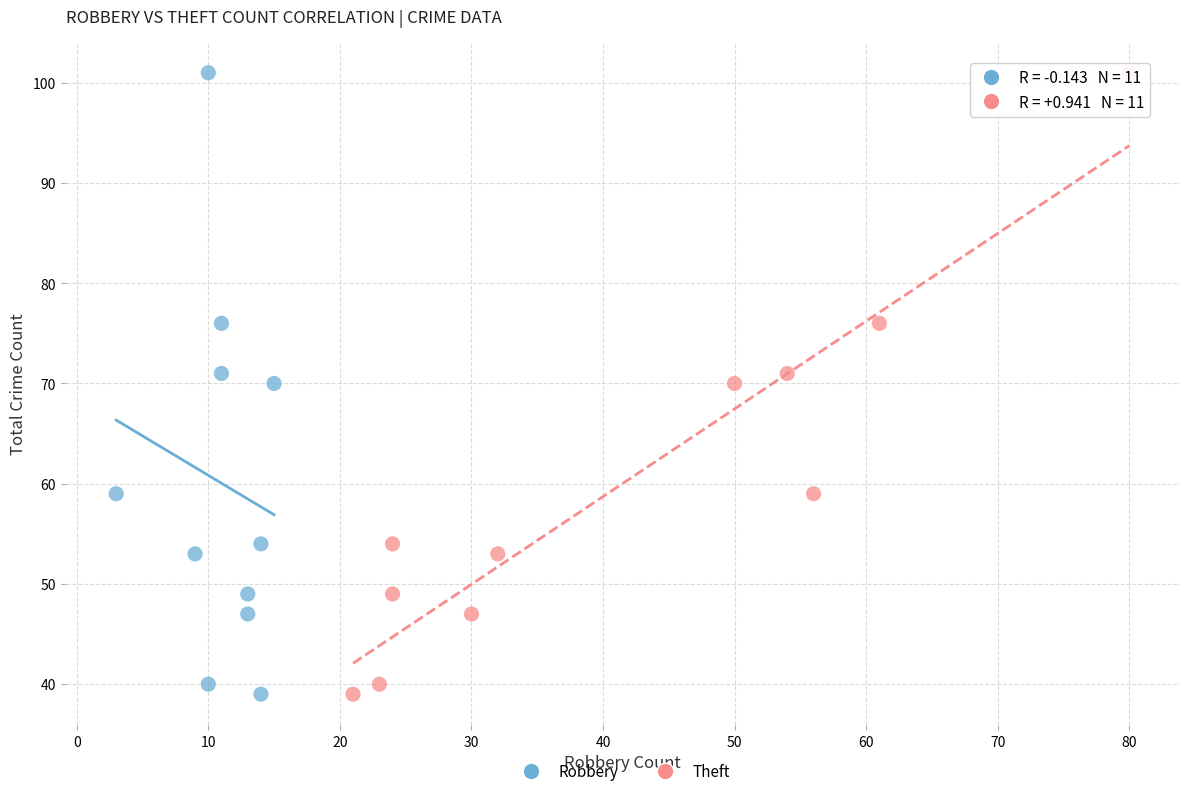

What are all the series names shown in the legend?

Robbery, Theft